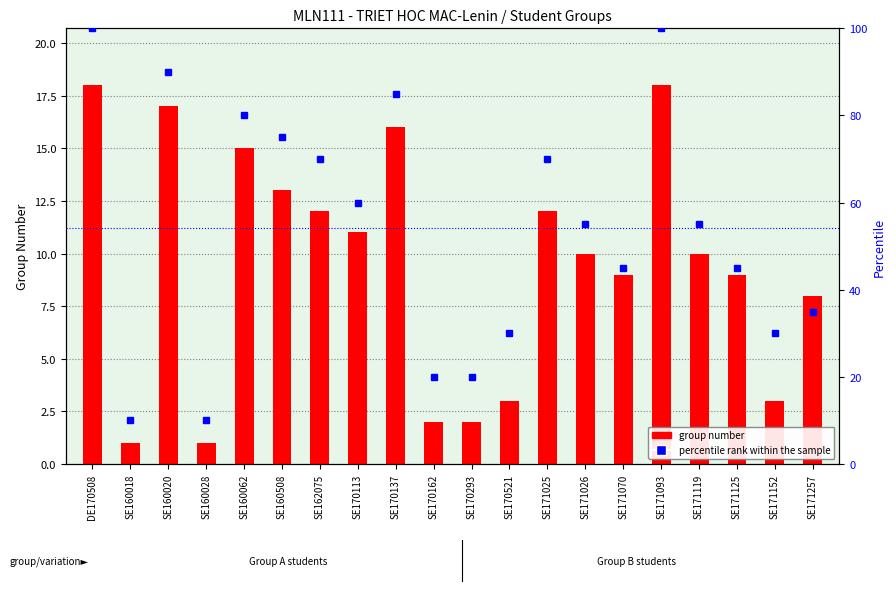

Reading left to right, what are all the values shown in this chart?

group number: DE170508=18.0	SE160018=1.0	SE160020=17.0	SE160028=1.0	SE160062=15.0	SE160508=13.0	SE162075=12.0	SE170113=11.0	SE170137=16.0	SE170162=2.0	SE170293=2.0	SE170521=3.0	SE171025=12.0	SE171026=10.0	SE171070=9.0	SE171093=18.0	SE171119=10.0	SE171125=9.0	SE171152=3.0	SE171257=8.0
percentile rank within the sample: DE170508=100.0	SE160018=10.0	SE160020=90.0	SE160028=10.0	SE160062=80.0	SE160508=75.0	SE162075=70.0	SE170113=60.0	SE170137=85.0	SE170162=20.0	SE170293=20.0	SE170521=30.0	SE171025=70.0	SE171026=55.0	SE171070=45.0	SE171093=100.0	SE171119=55.0	SE171125=45.0	SE171152=30.0	SE171257=35.0